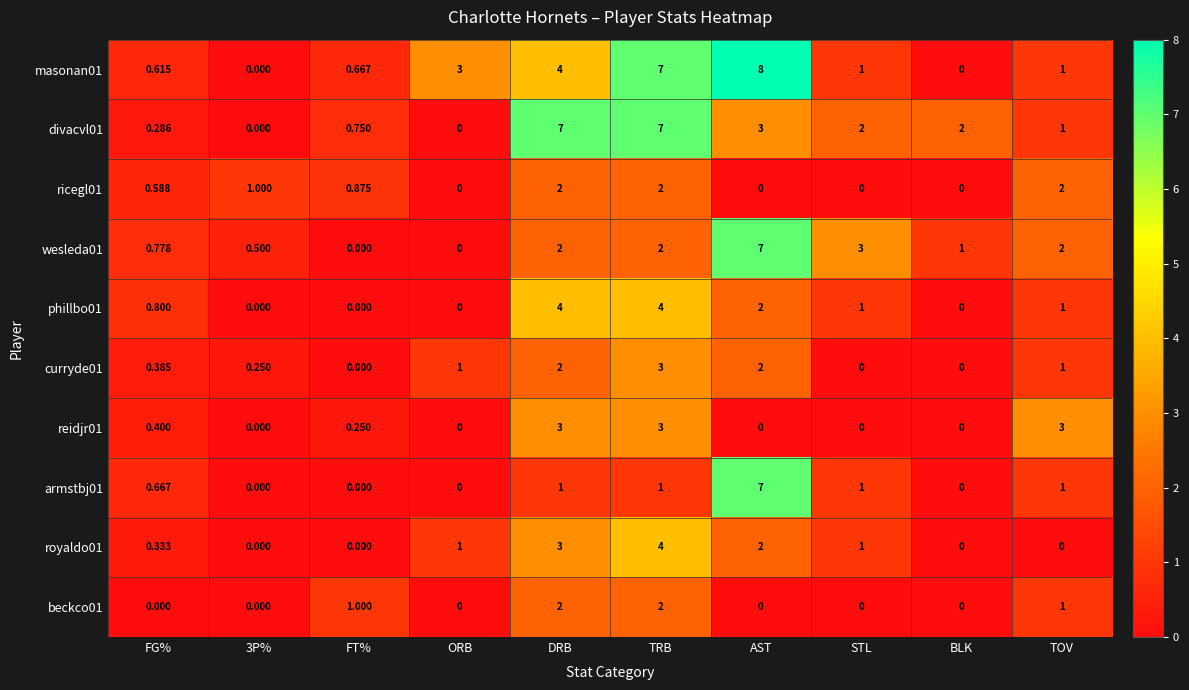

Is the value of wesleda01 at BLK greater than the value of phillbo01 at DRB?

No